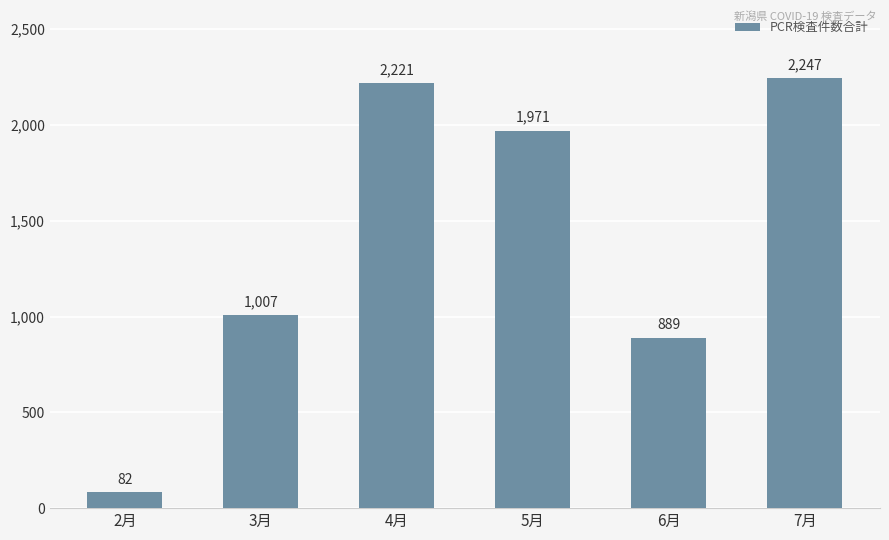

What is the value of the 3rd bar from the left?

2221